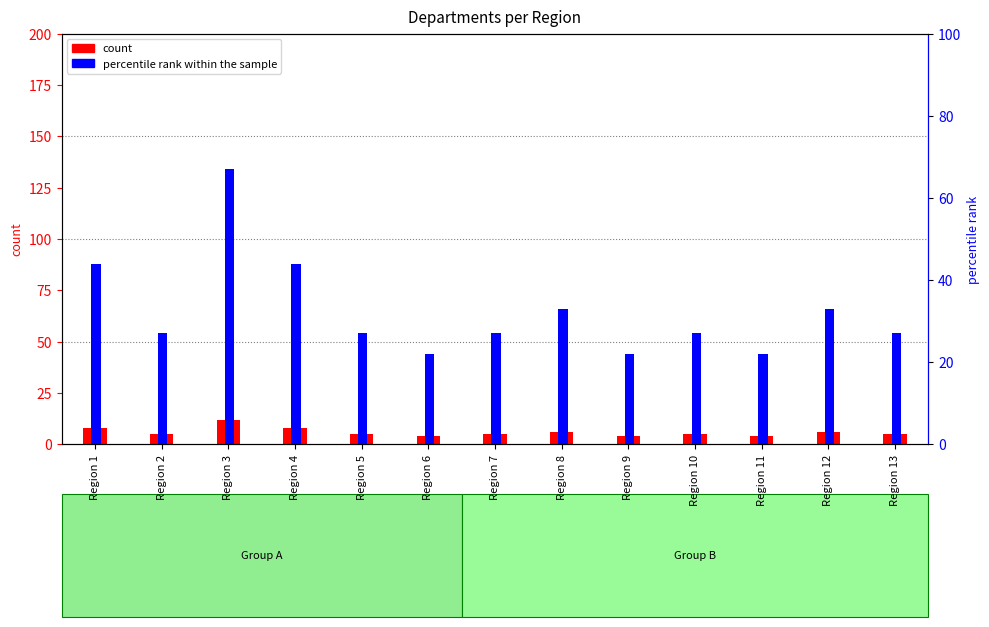

What is the total value across all series at Region 10?

32